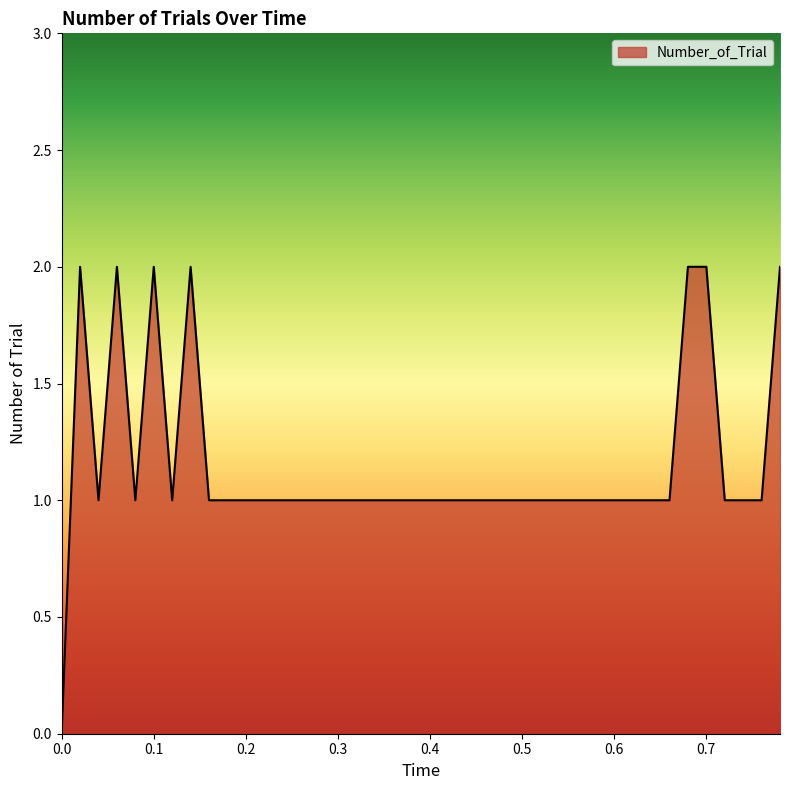

How many lines are shown in the chart?

1